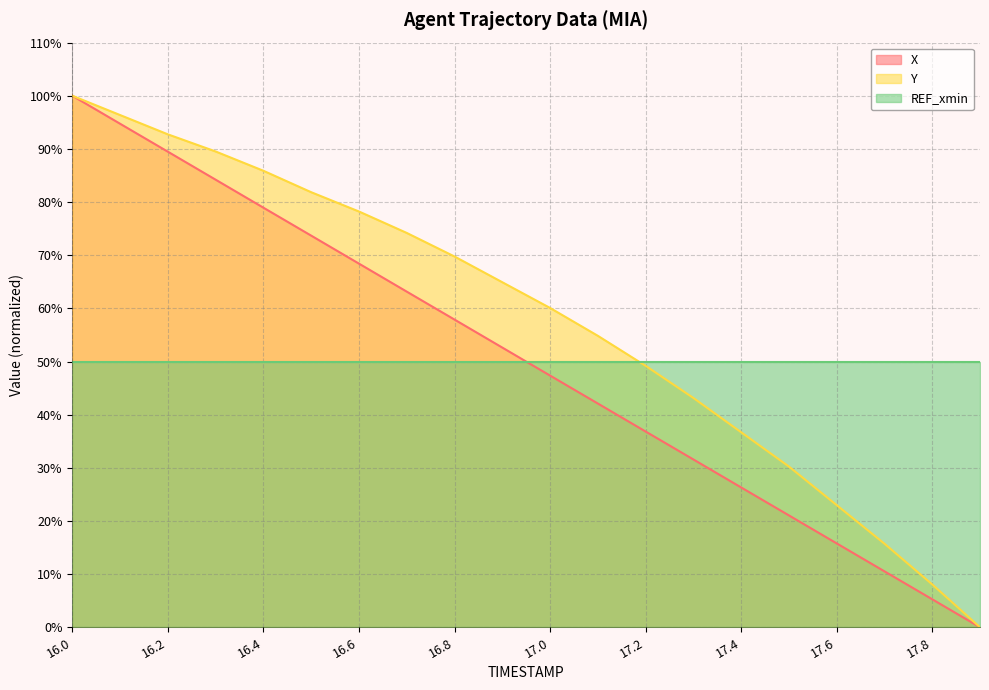

What is the lowest value of the REF_xmin series?

50.0